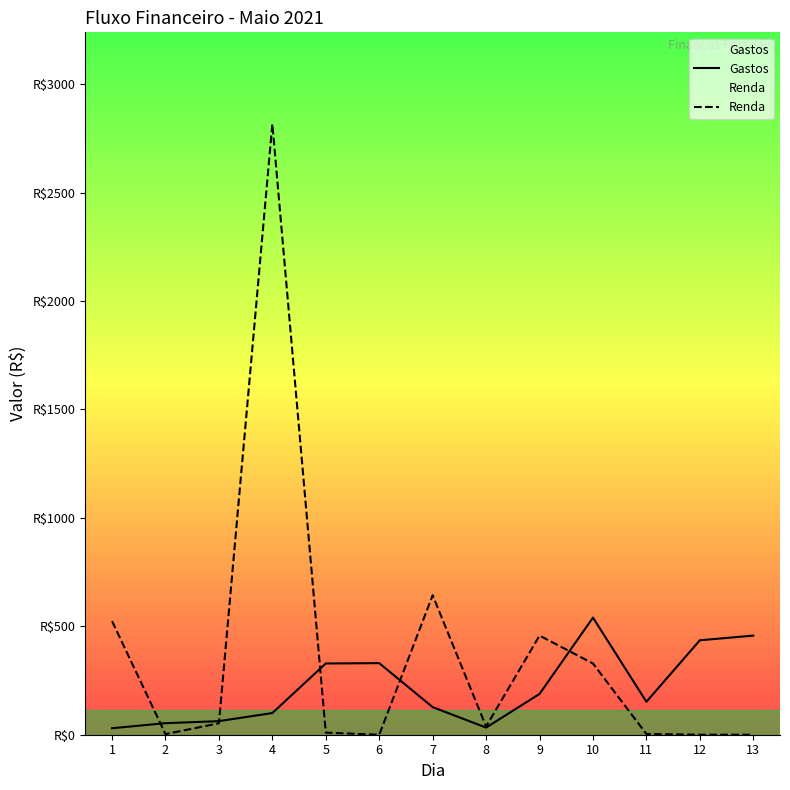

What is the value of the Gastos point at the 10th from the left?

540.0